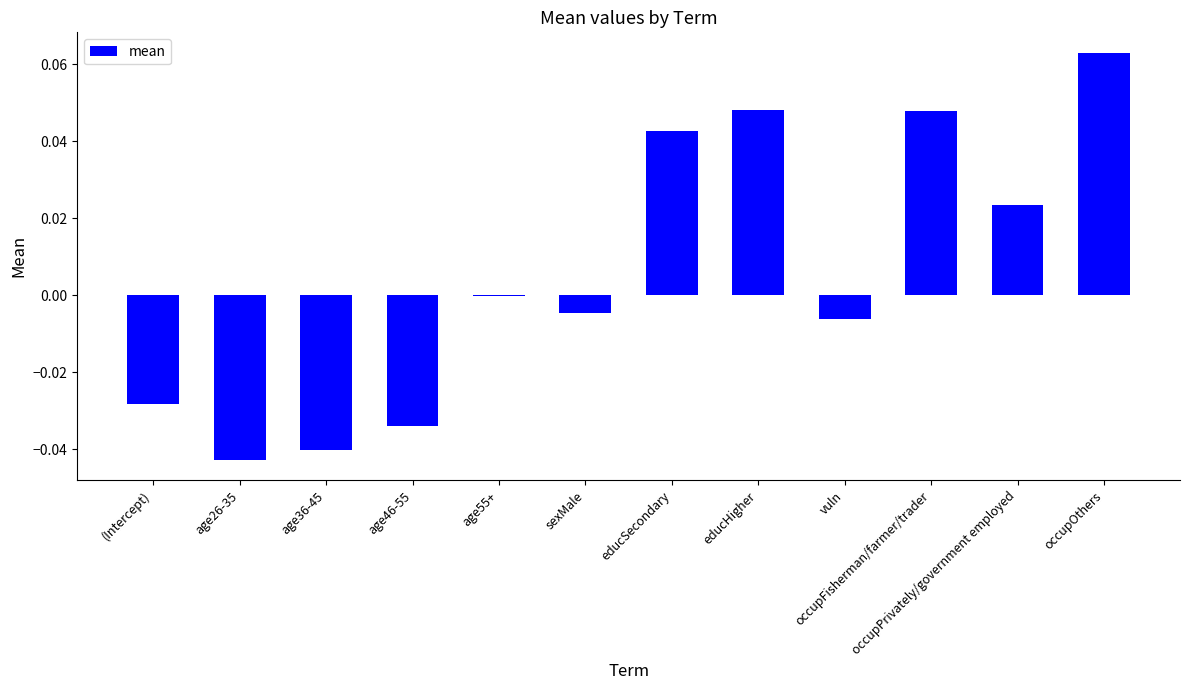

The chart shows a value of 0.0 at occupOthers. True or false?

False